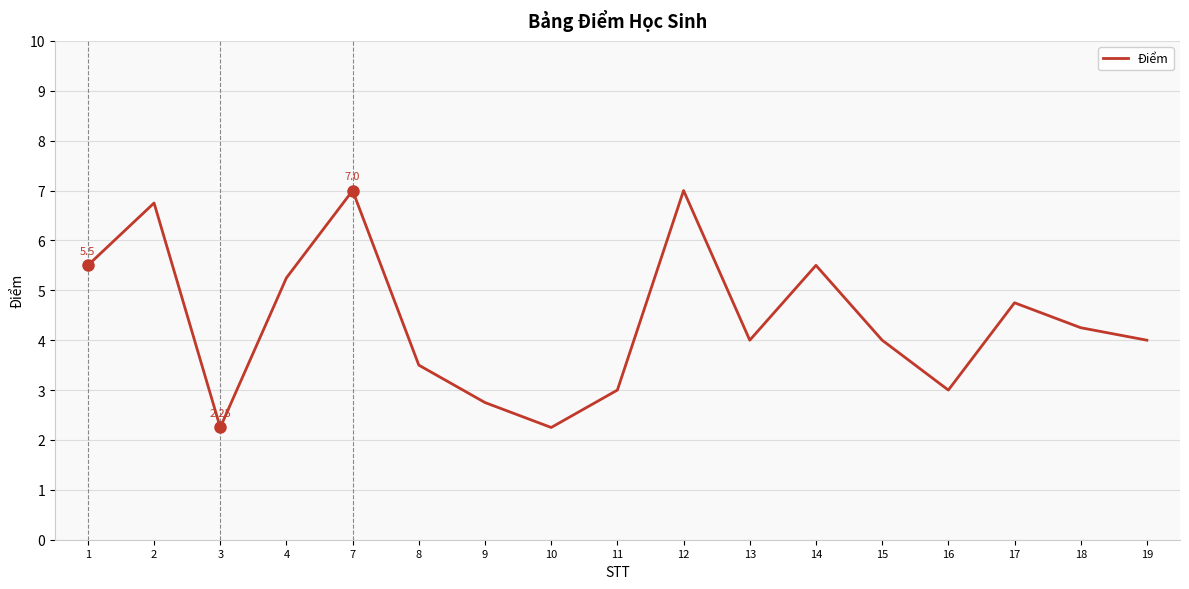

What is the difference between the maximum and minimum values?

4.8